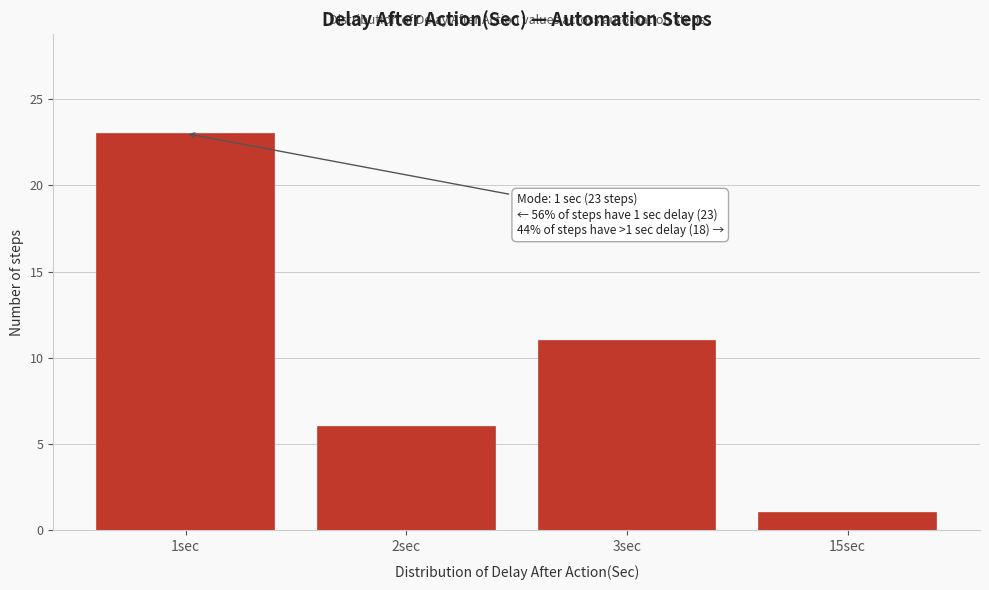

Reading left to right, transcribe all the data shown in this chart.

1sec=23	2sec=6	3sec=11	15sec=1